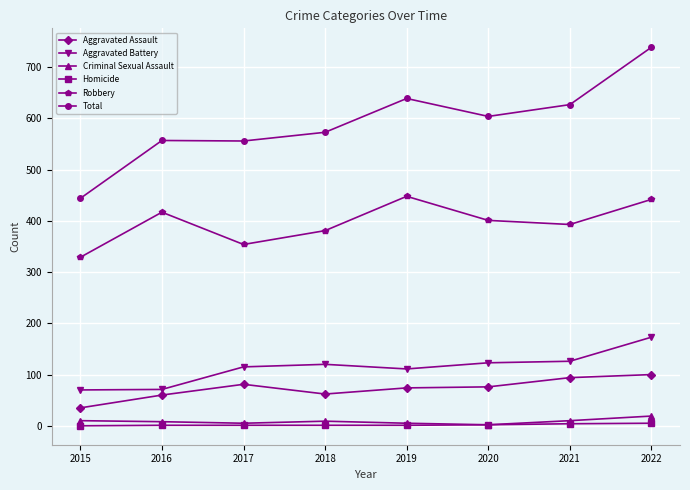

What is the value of the Aggravated Assault point at the 6th from the left?

76